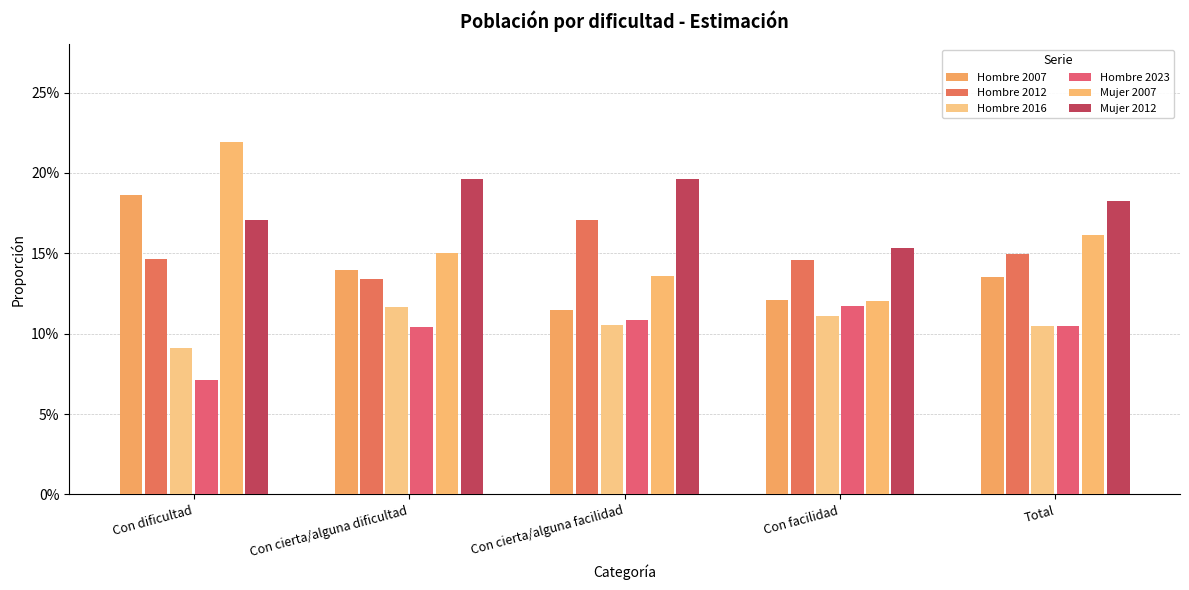

The value of Mujer 2007 at Con cierta/alguna facilidad is 0.1. True or false?

True